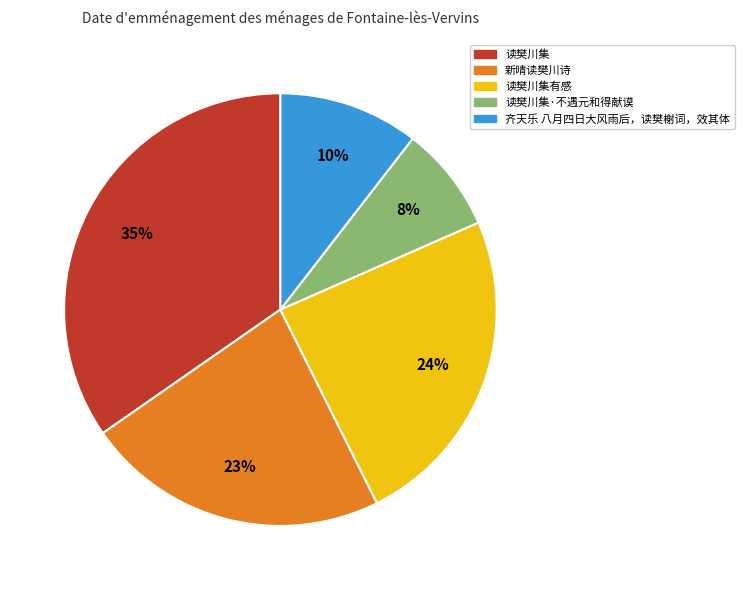

To the nearest percent, what portion does 齐天乐 八月四日大风雨后，读樊榭词，效其体 represent?

10%